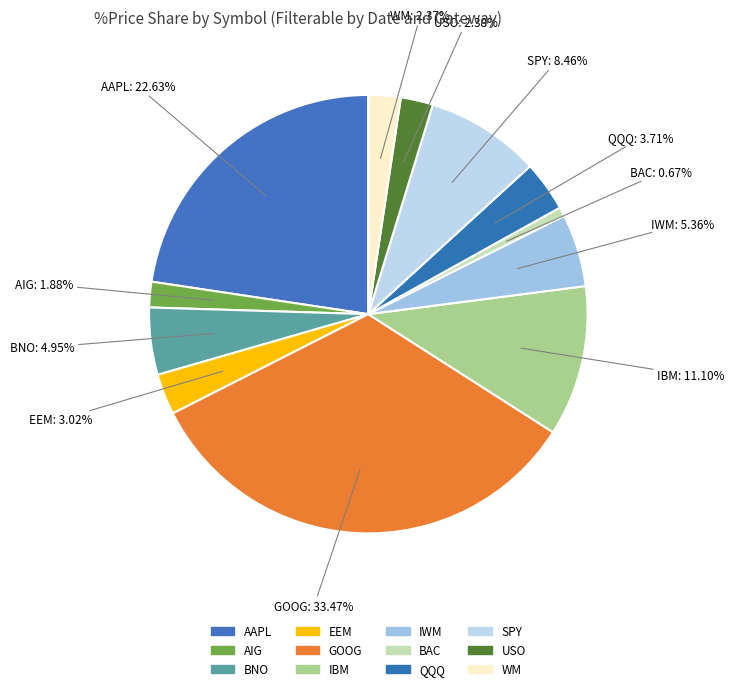

Does EEM account for over 50% of the chart?

No